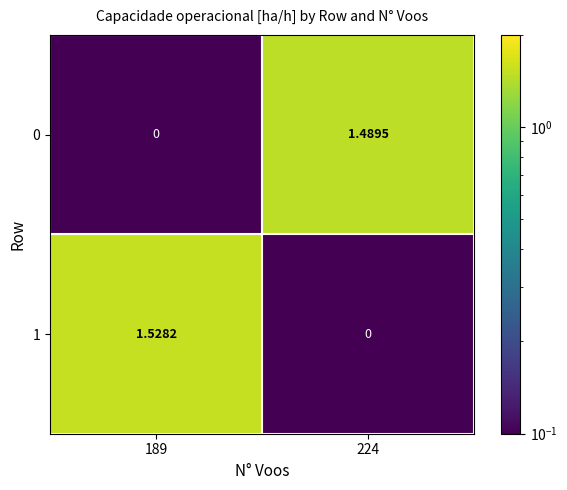

Which label corresponds to the smallest value in the chart?

189